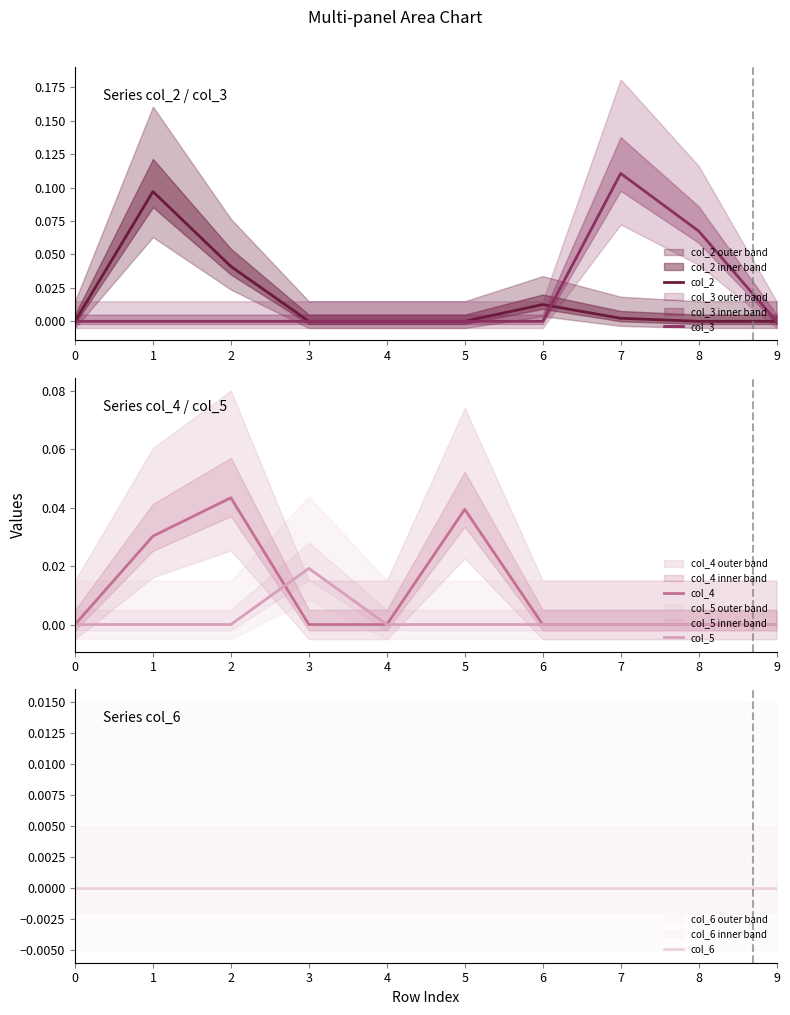

True or false: col_3 and col_6 intersect in this chart.

False